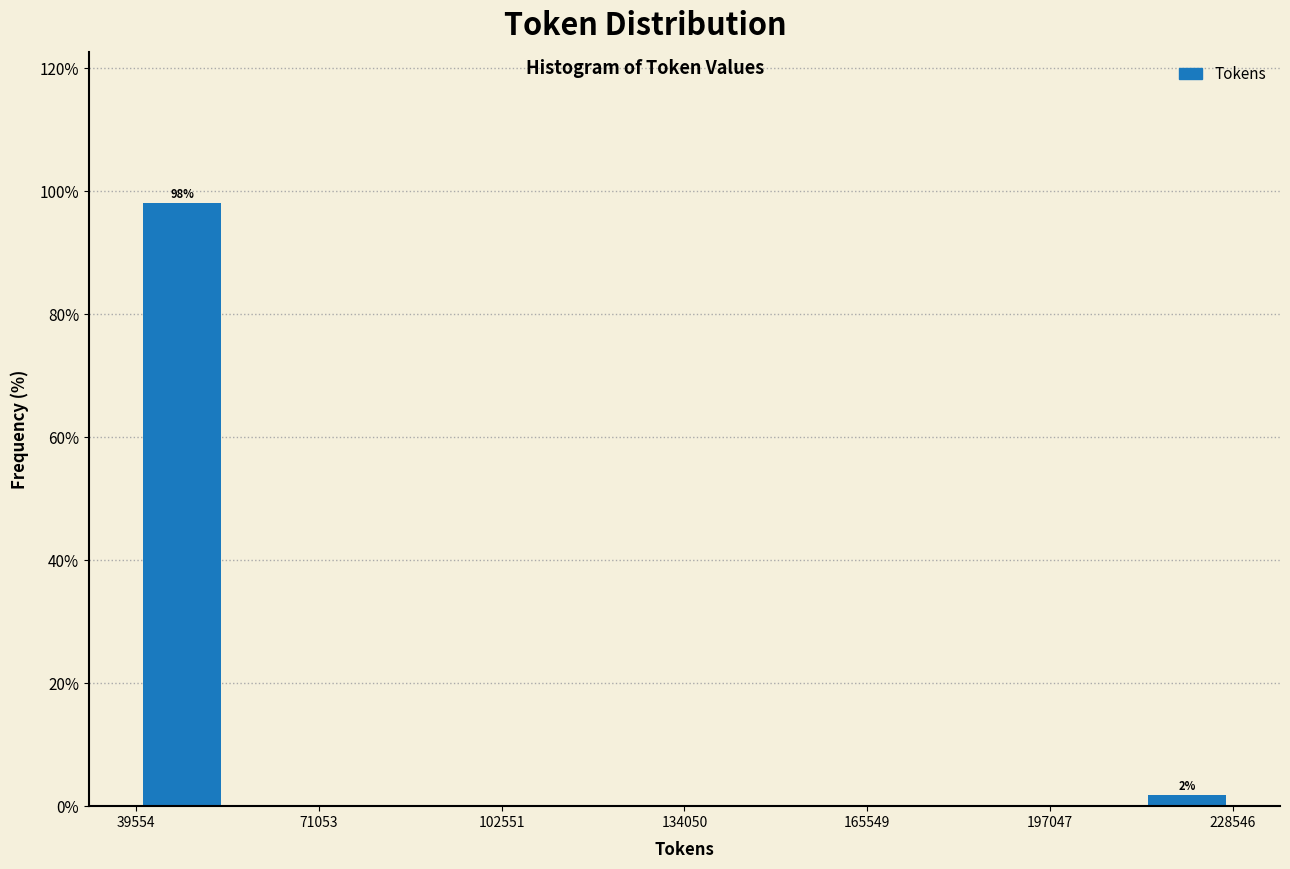

Around what value on the x-axis is the tallest bar? Give the approximate position of its centre, as read against the axis.

45000